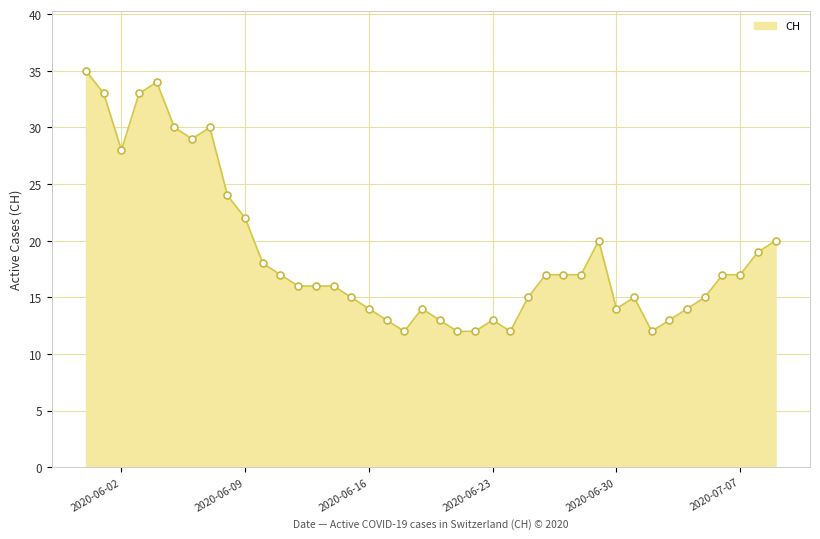

True or false: there are more than 0 points higher than both neighbors.

True